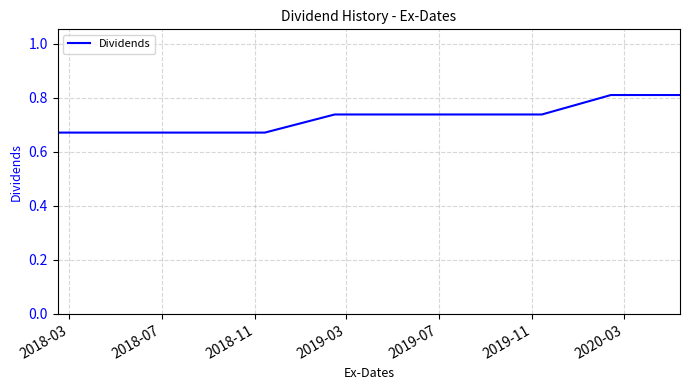

What is the greatest value displayed?

0.8